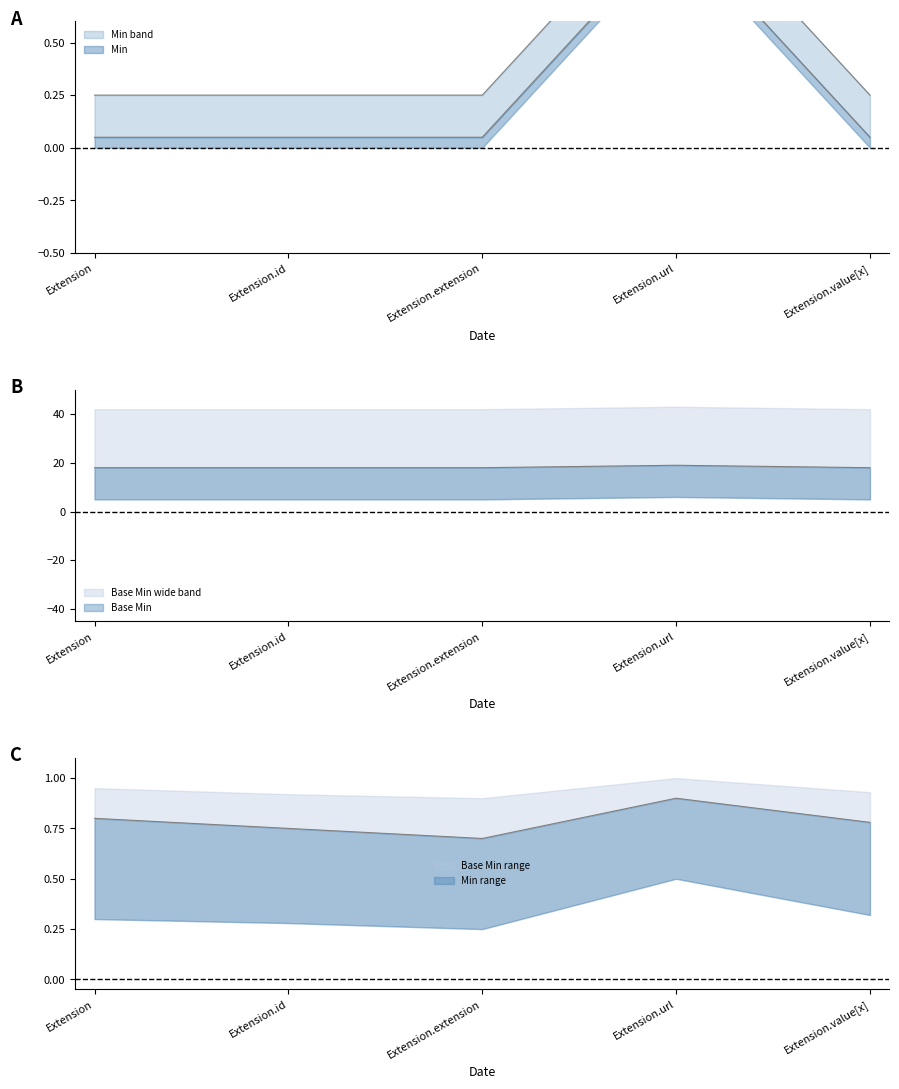

What is the sum of all Min values?

2.2